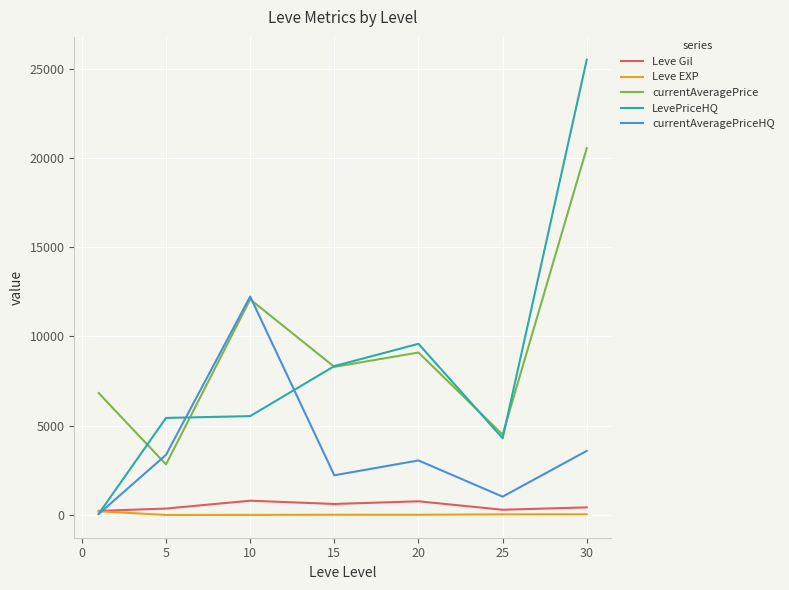

Which series has the largest range (max minus min)?

LevePriceHQ